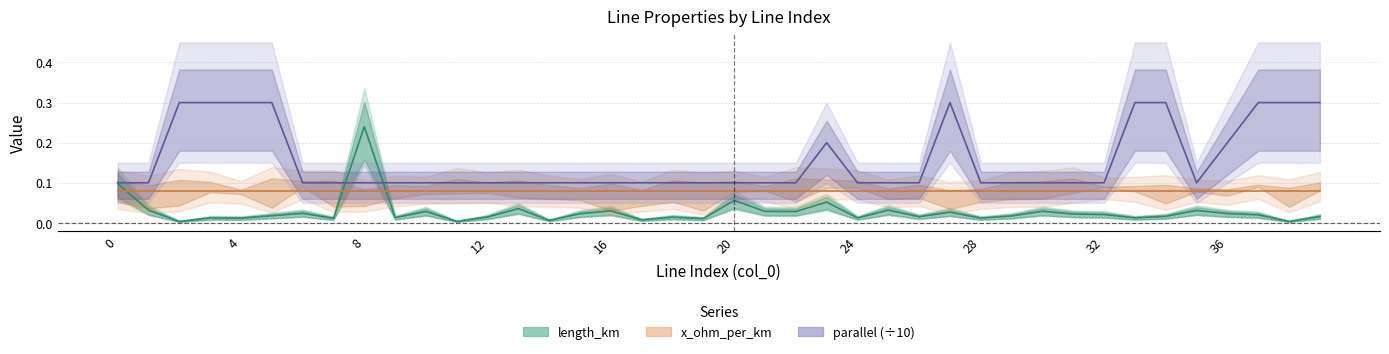

What is the spread (max minus min) of values at 12?

0.3